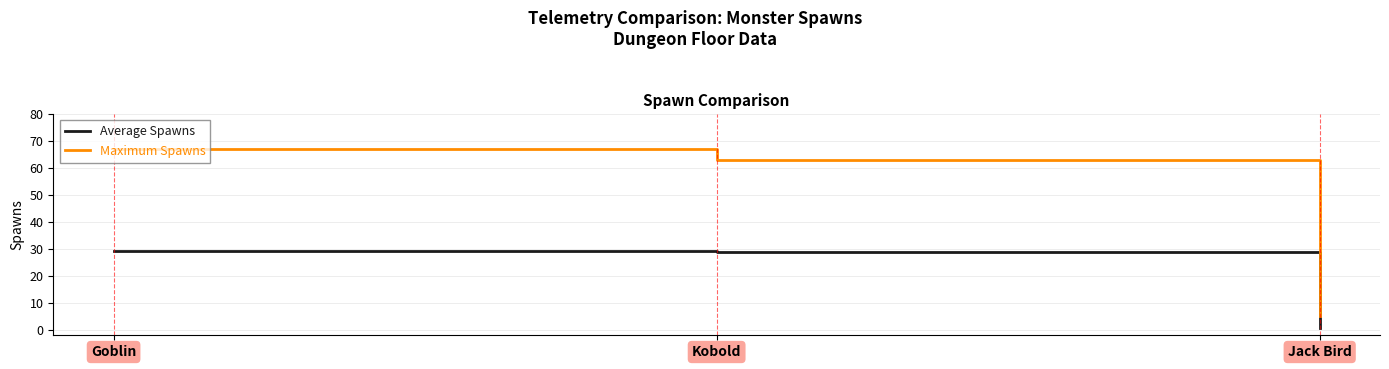

True or false: Maximum Spawns has a value of 36.8 at Kobold.

False